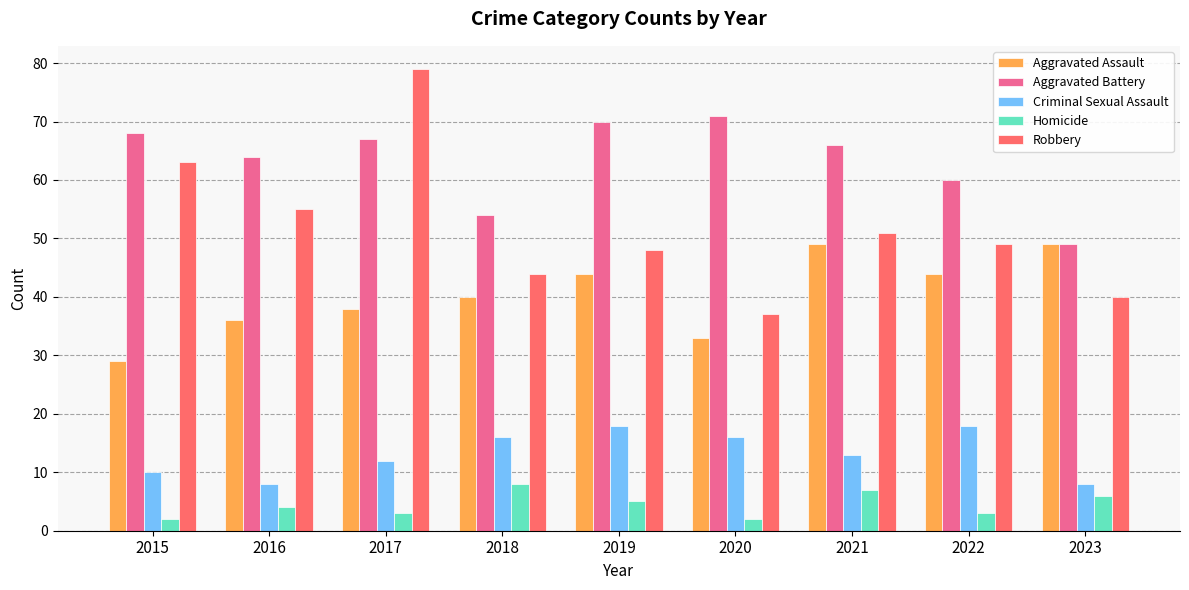

At which category is the sum across all series the highest?

2017